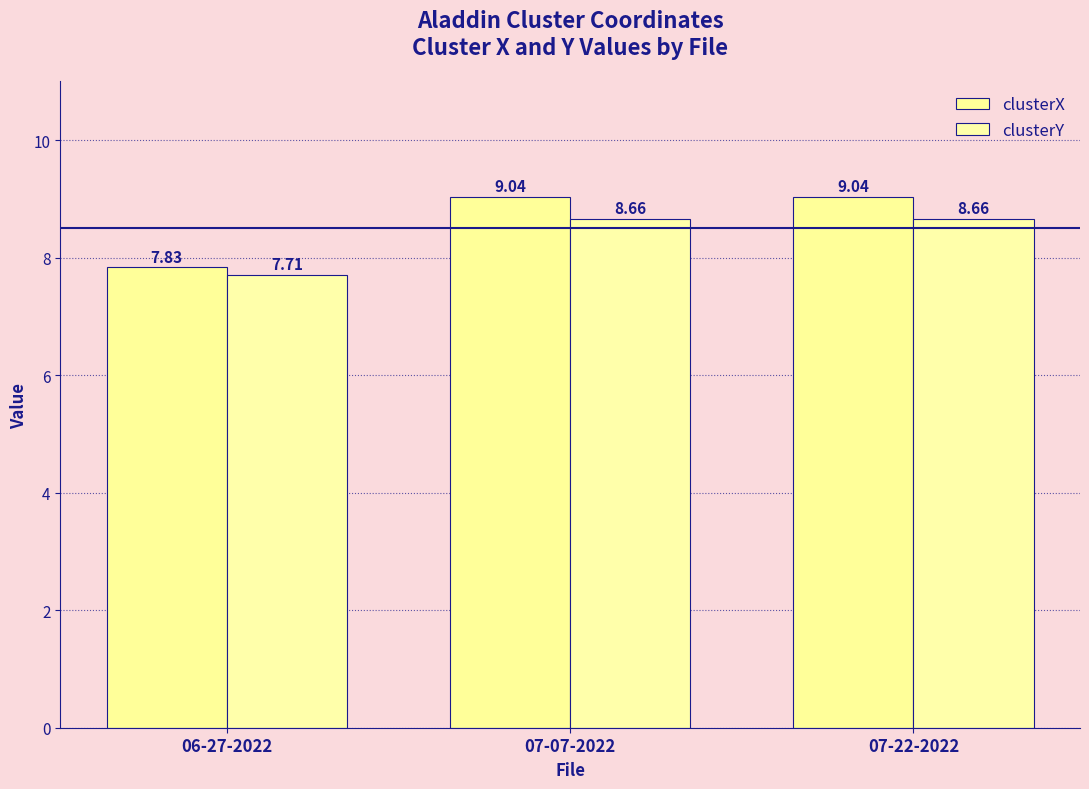

Between 06-27-2022 and 07-07-2022, which series saw the biggest shift?

clusterX